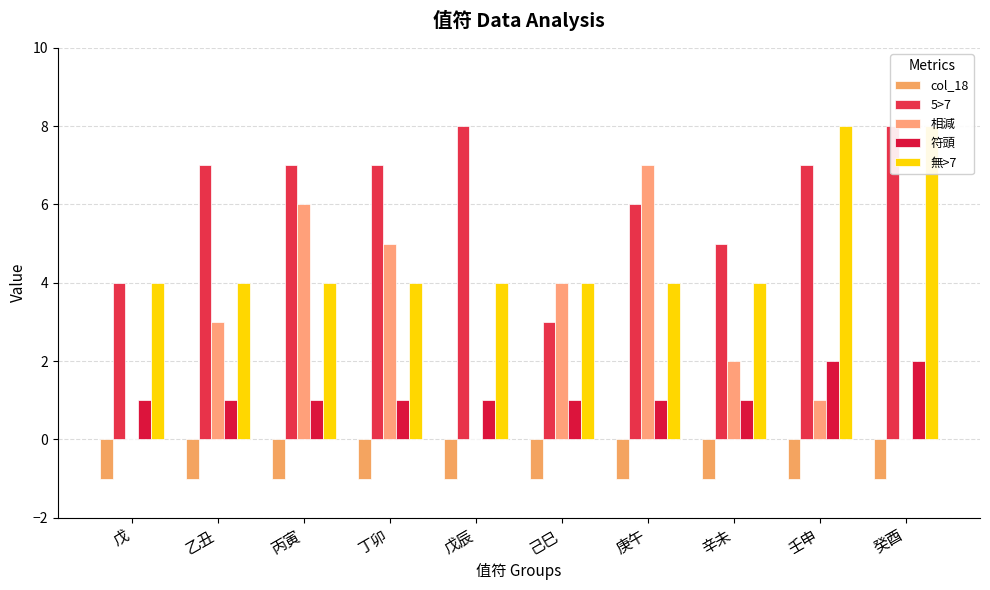

Between 戊 and 乙丑, which is larger?

戊